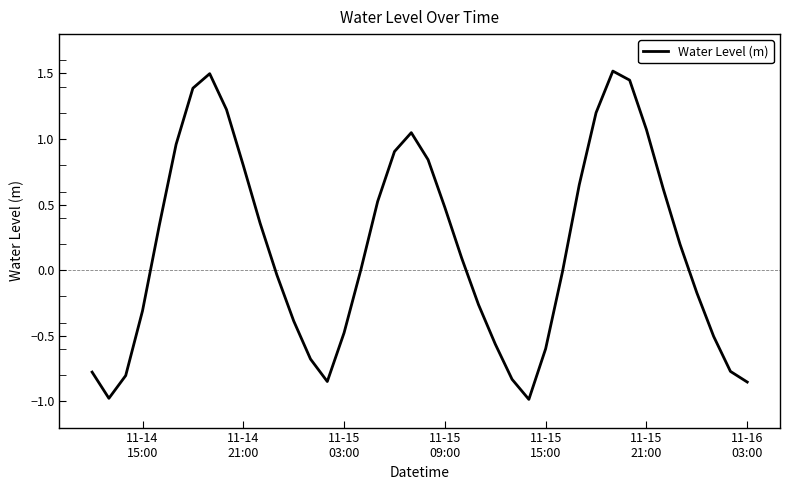

How many interior local peaks (higher than both neighbors) does the data have?

3